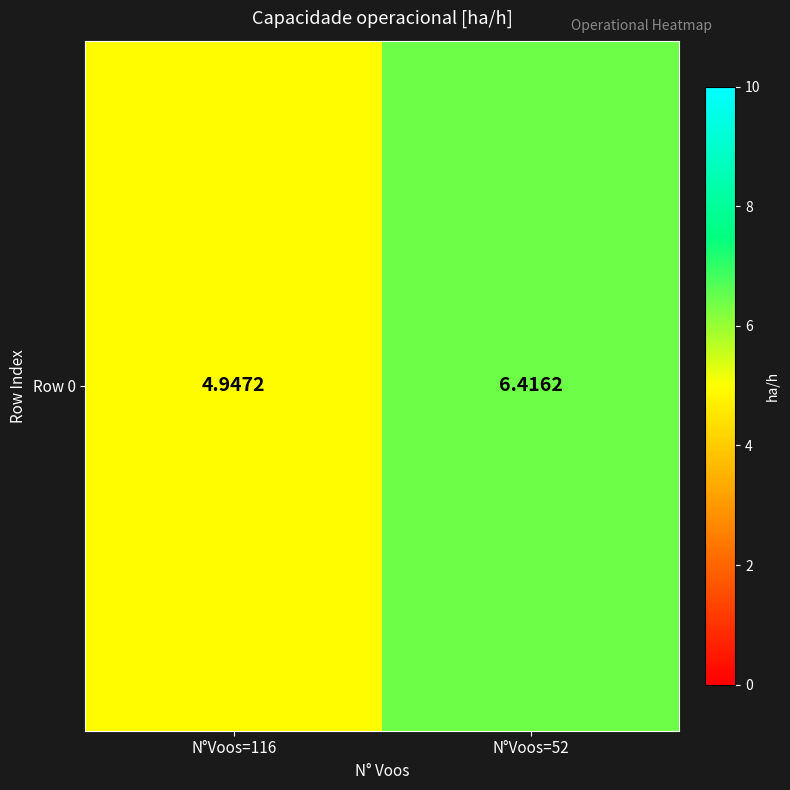

True or false: the data shows 4.9 at N°Voos=116.

True